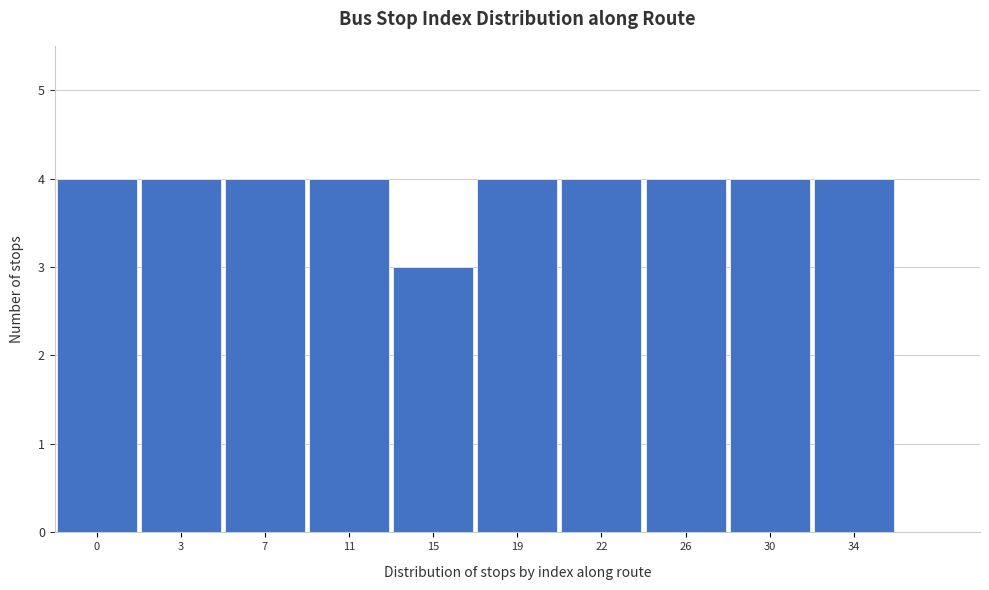

Reading left to right, extract all data points from this chart.

4	4	4	4	3	4	4	4	4	4